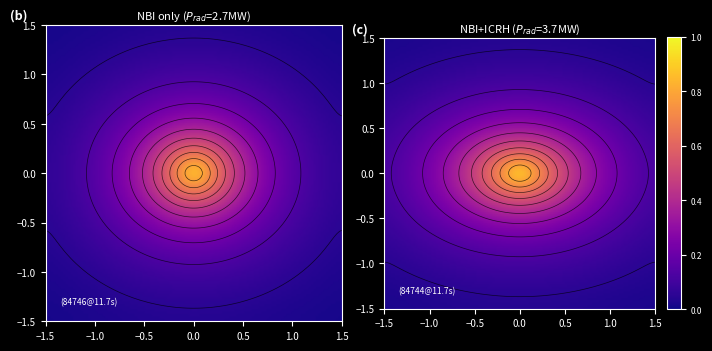

At how many categories does at least one series exceed 0?

37